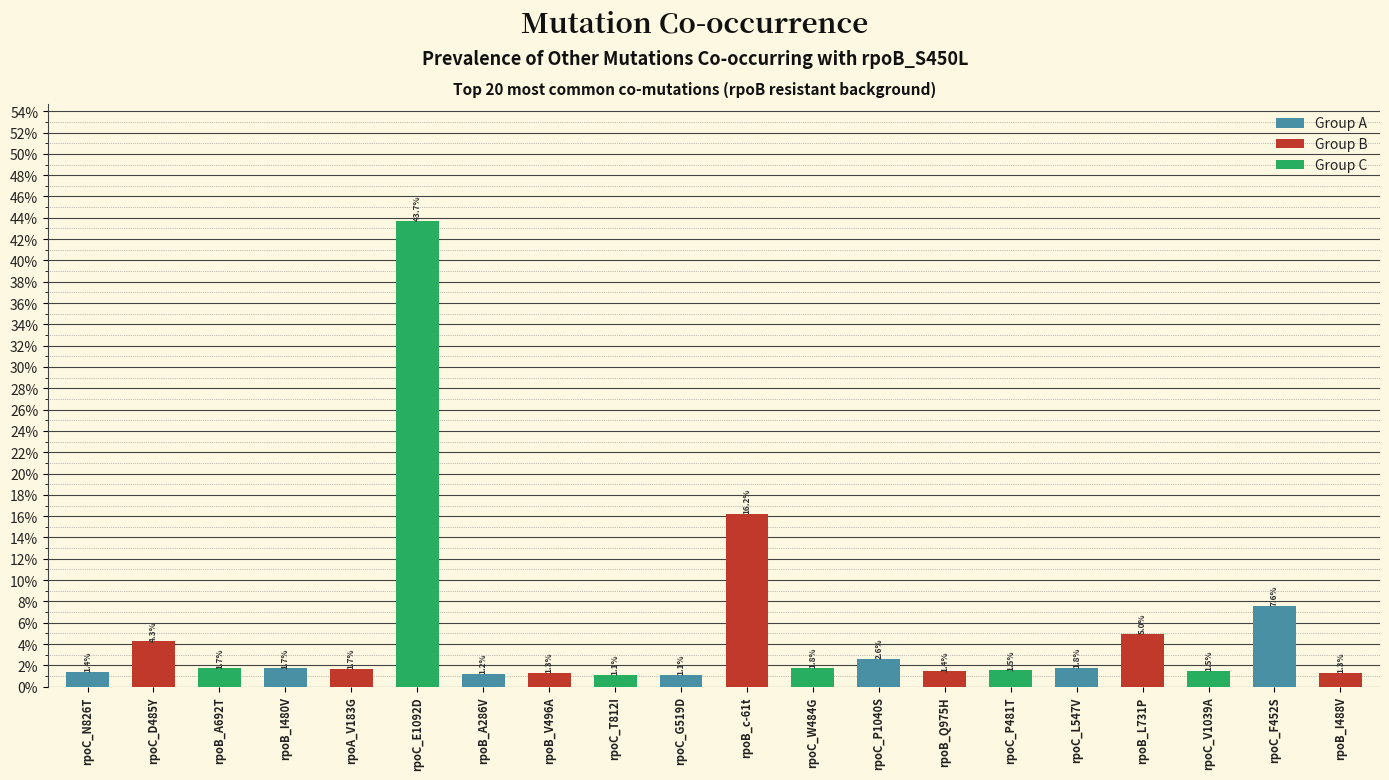

What is the greatest value displayed?

43.7